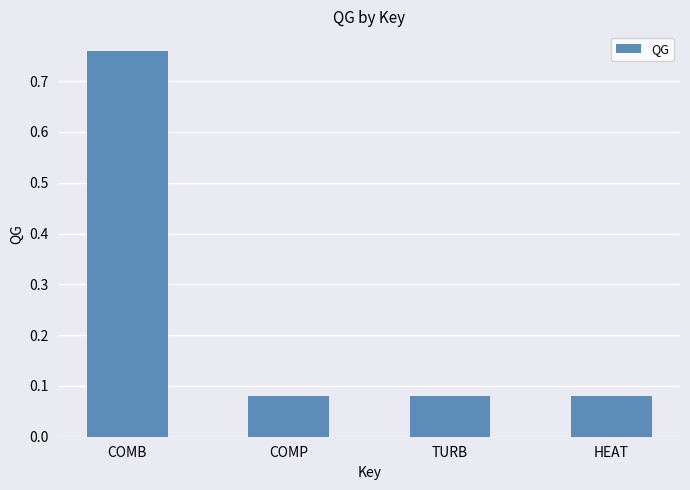

What is the label of the 3rd bar from the left?

TURB